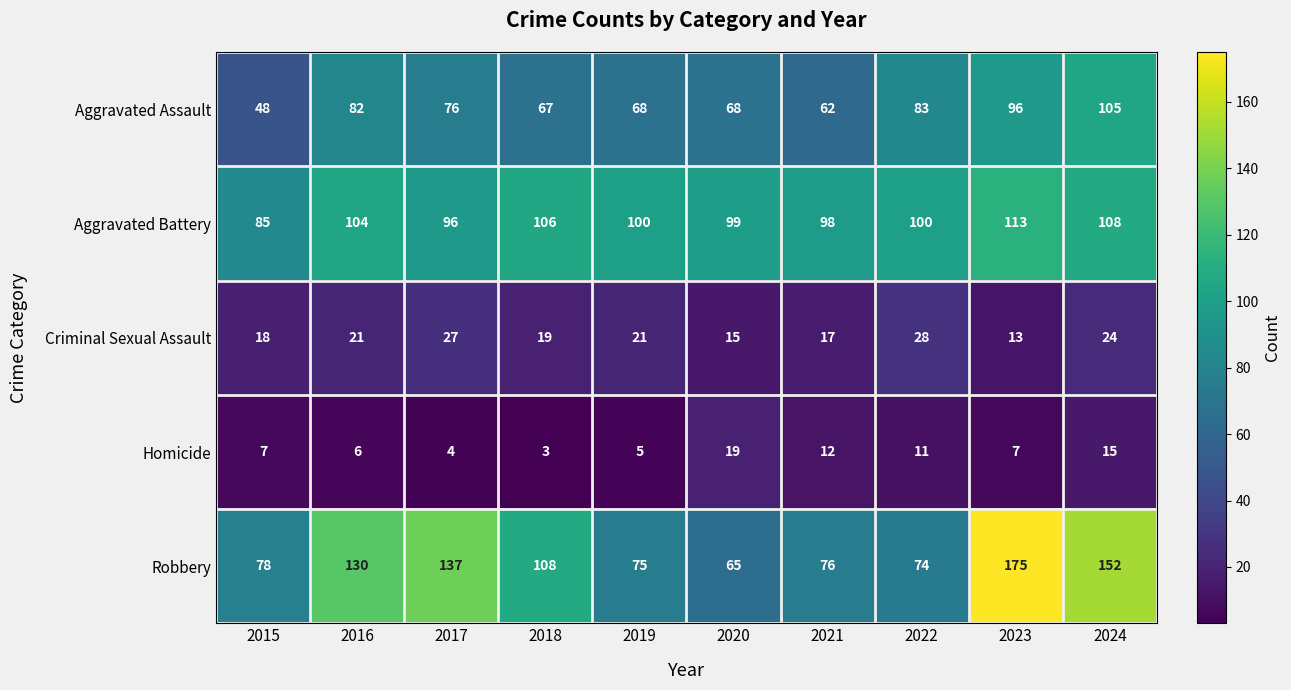

Which label corresponds to the smallest value in the chart?

2018